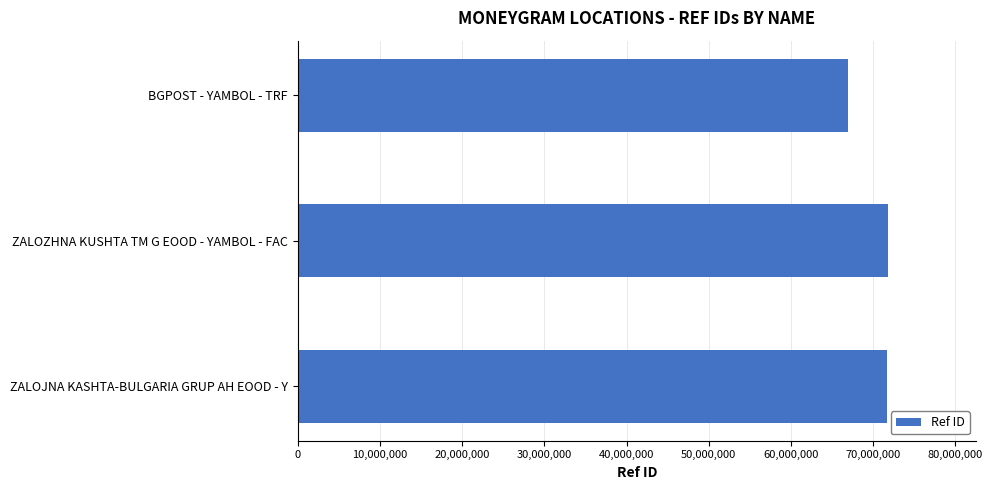

Which has a higher value, BGPOST - YAMBOL - TRF or ZALOZHNA KUSHTA TM G EOOD - YAMBOL - FAC?

ZALOZHNA KUSHTA TM G EOOD - YAMBOL - FAC